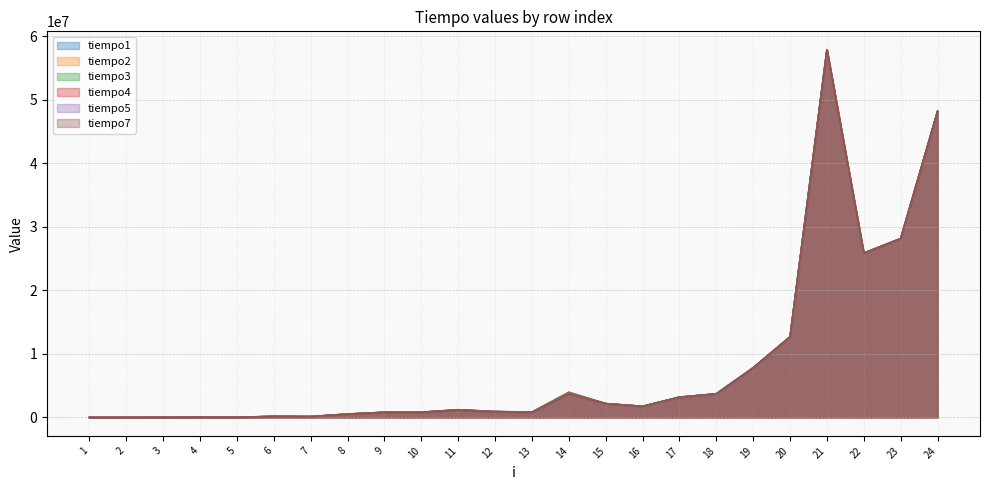

Which series changed the most between 5 and 8?

tiempo5